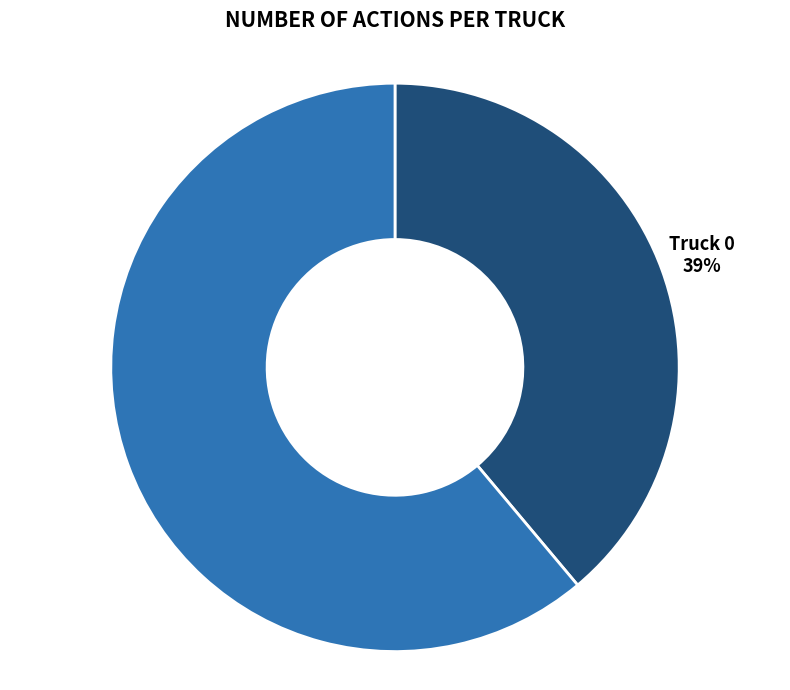

Which slice is the smallest?

Truck 0